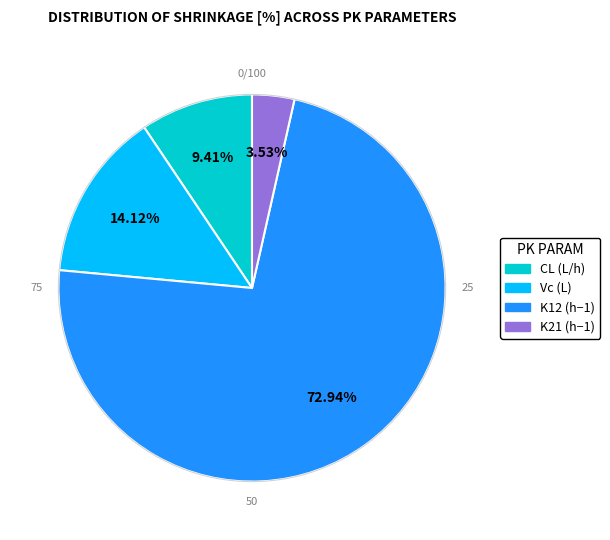

To the nearest percent, what portion does CL (L/h) represent?

9%